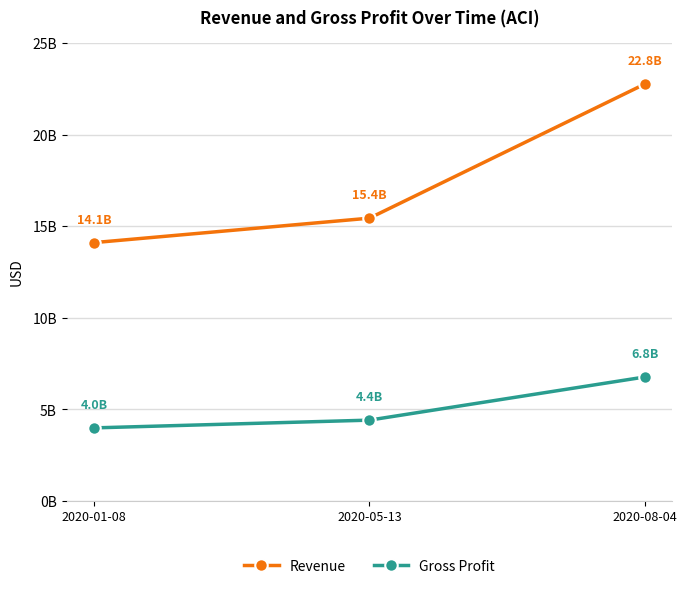

At which label does Gross Profit first exceed 4418000000?

2020-08-04